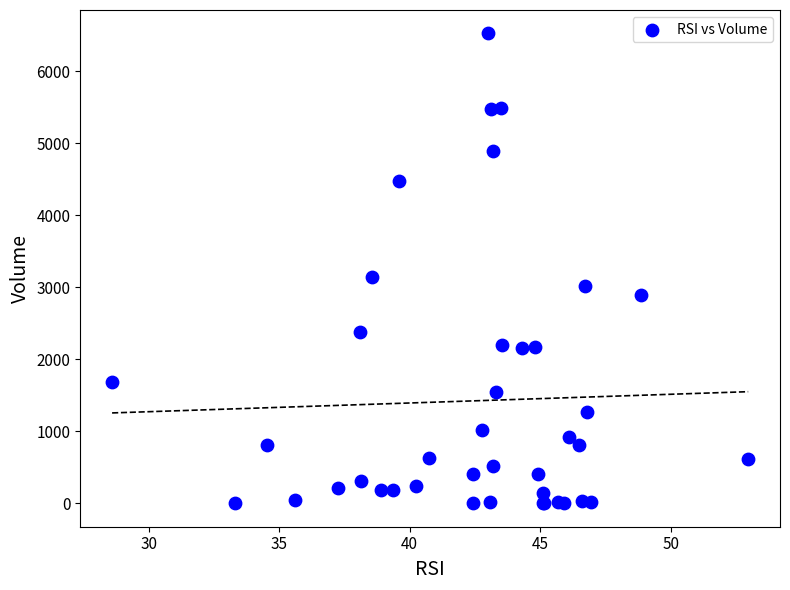

What Y value in the scatter plot is closest to 3260?

3138